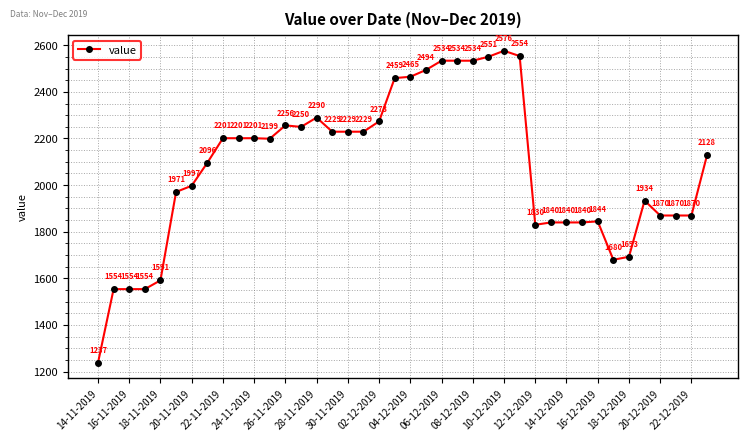

What is the maximum value shown in the chart?

2576.2